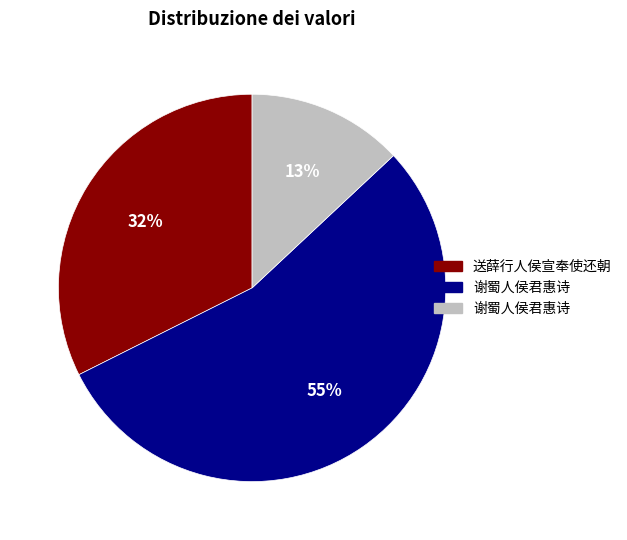

Is there a majority slice in this chart?

Yes